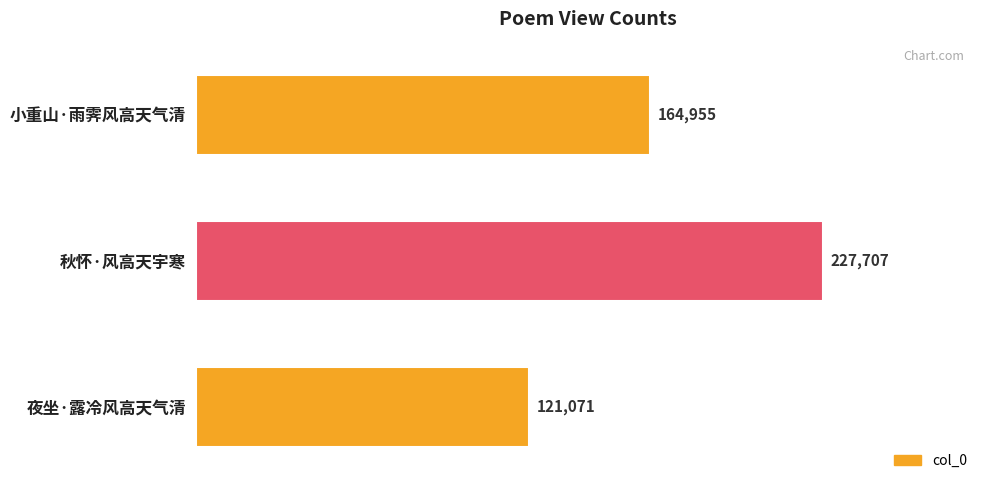

Rank the categories by value from highest to lowest.

秋怀·风高天宇寒, 小重山·雨霁风高天气清, 夜坐·露冷风高天气清